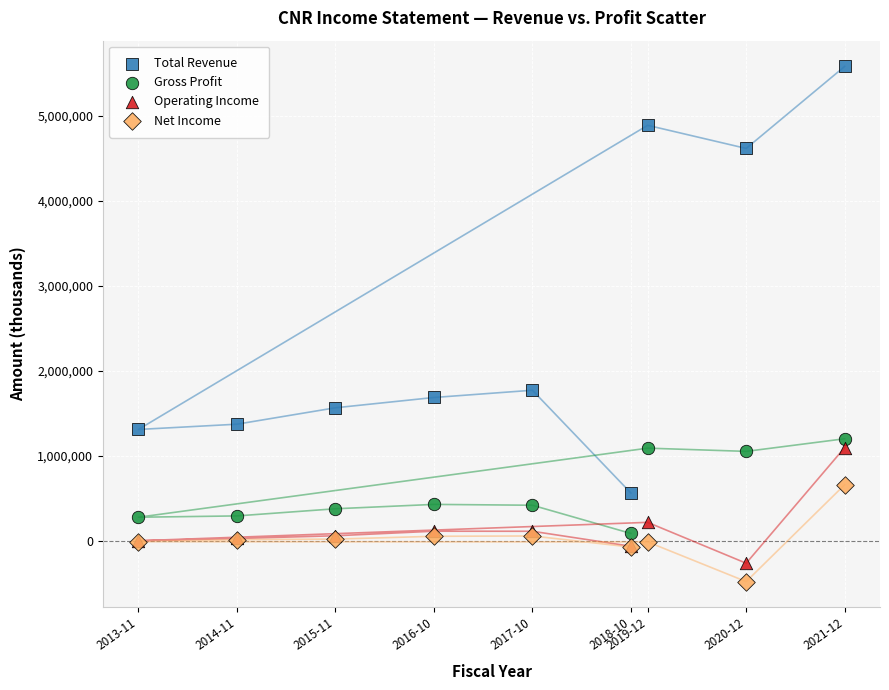

Which series has the largest Y range (max minus min)?

Total Revenue